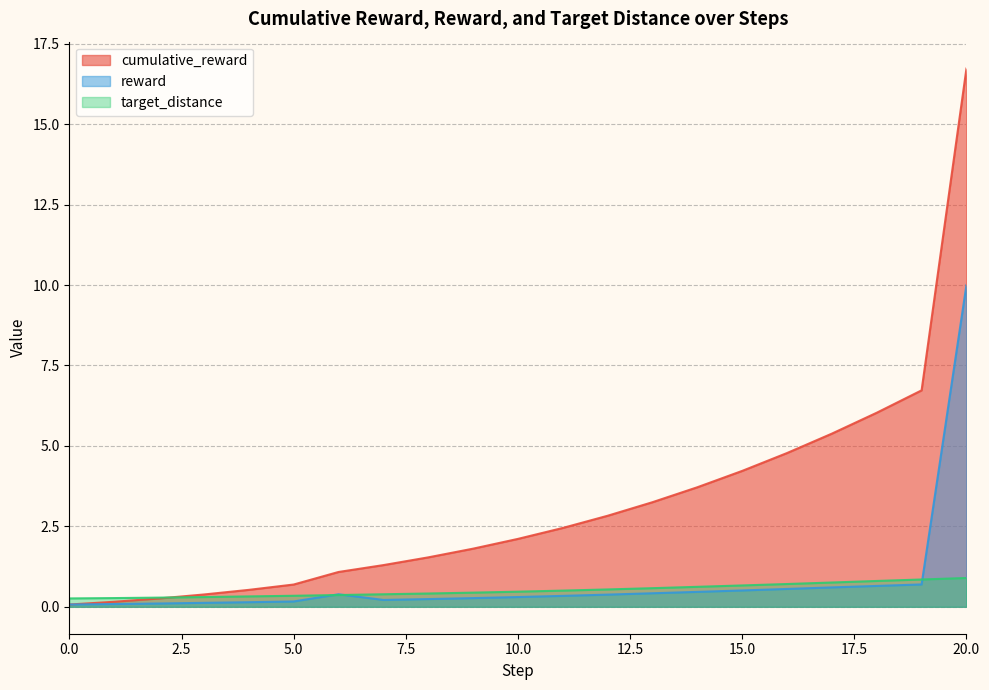

Reading left to right, extract all data points from this chart.

cumulative_reward: 0=0.1	1=0.2	2=0.3	3=0.4	4=0.5	5=0.7	6=1.1	7=1.3	8=1.5	9=1.8	10=2.1	11=2.5	12=2.8	13=3.3	14=3.7	15=4.2	16=4.8	17=5.4	18=6.0	19=6.7	20=16.7
reward: 0=0.1	1=0.1	2=0.1	3=0.1	4=0.1	5=0.2	6=0.4	7=0.2	8=0.2	9=0.3	10=0.3	11=0.3	12=0.4	13=0.4	14=0.5	15=0.5	16=0.6	17=0.6	18=0.6	19=0.7	20=10.0
target_distance: 0=0.3	1=0.3	2=0.3	3=0.3	4=0.3	5=0.3	6=0.4	7=0.4	8=0.4	9=0.4	10=0.5	11=0.5	12=0.5	13=0.6	14=0.6	15=0.7	16=0.7	17=0.8	18=0.8	19=0.8	20=0.9